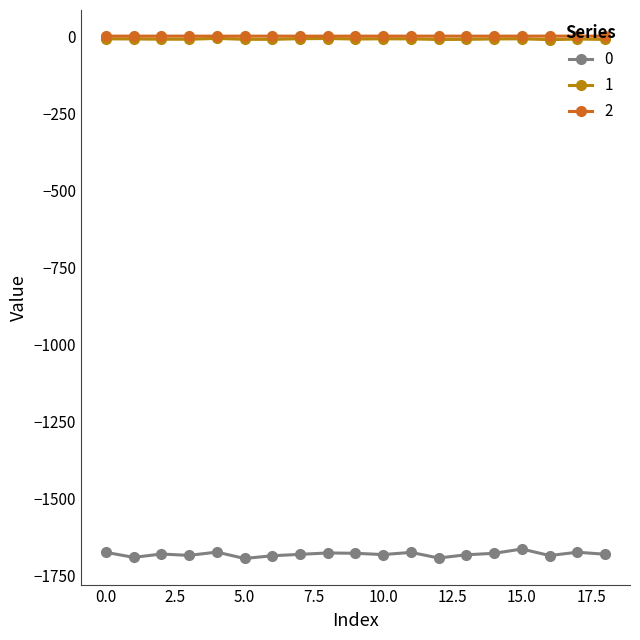

Does the chart display data point markers on the line(s)?

Yes